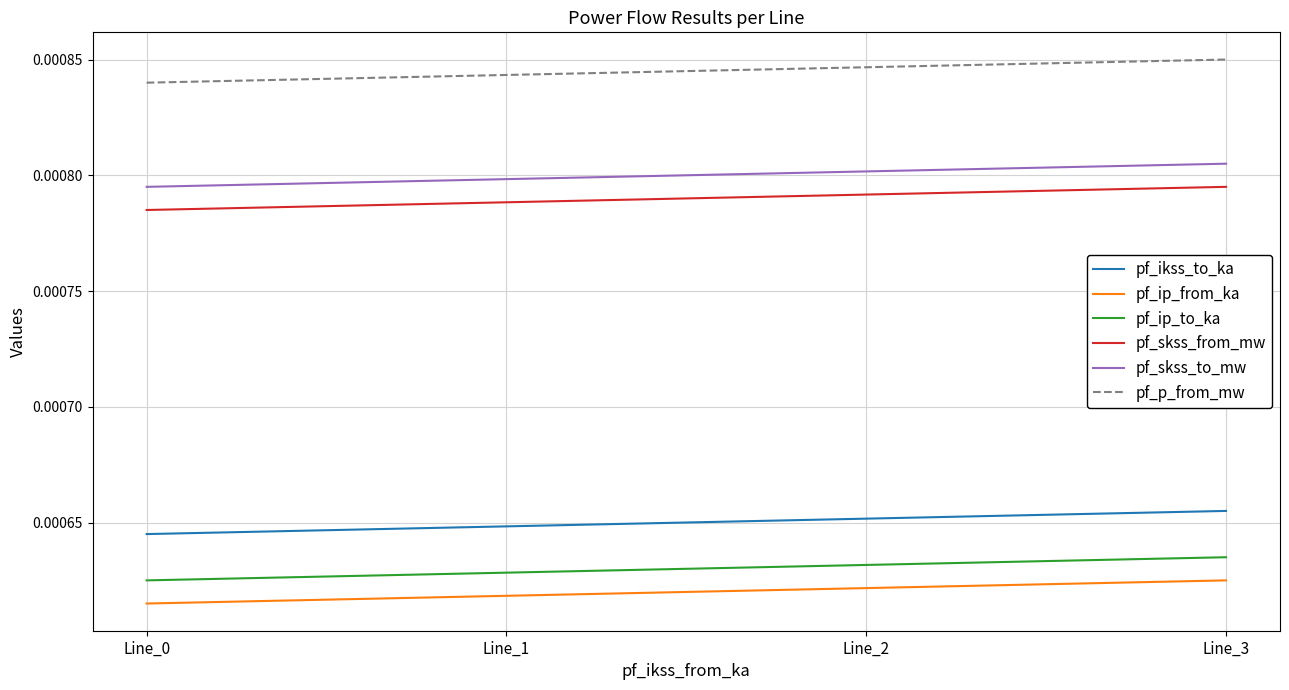

Which series changed the most between Line_0 and Line_1?

pf_ikss_to_ka